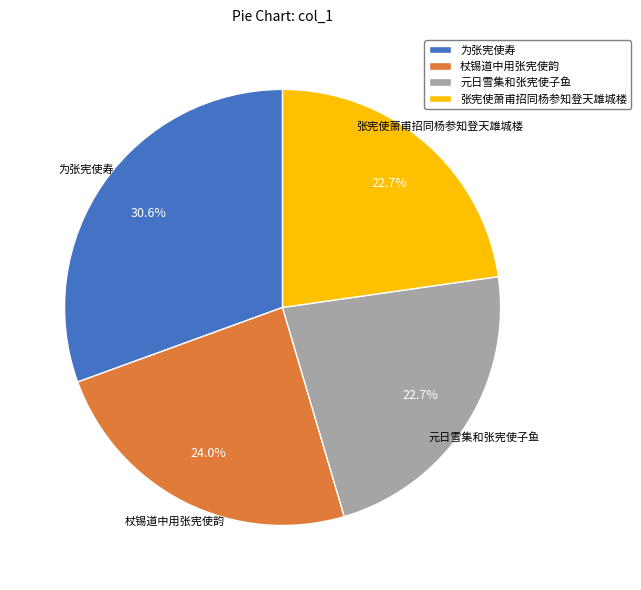

Approximately how many times larger is the value at 张宪使萧甫招同杨参知登天雄城楼 compared to 元日雪集和张宪使子鱼?

1.0